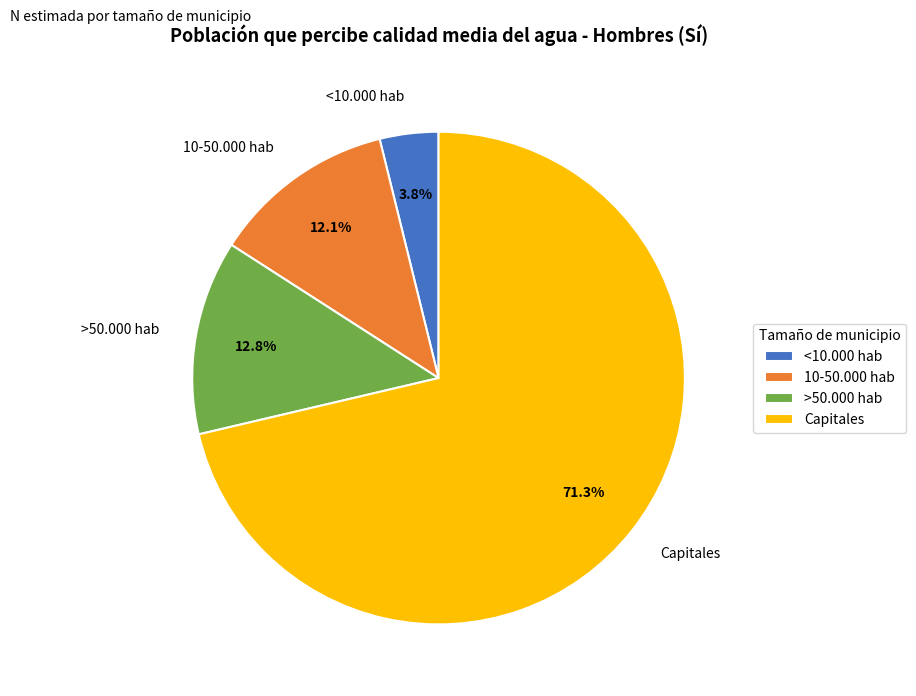

To the nearest percent, what portion does Capitales represent?

71%